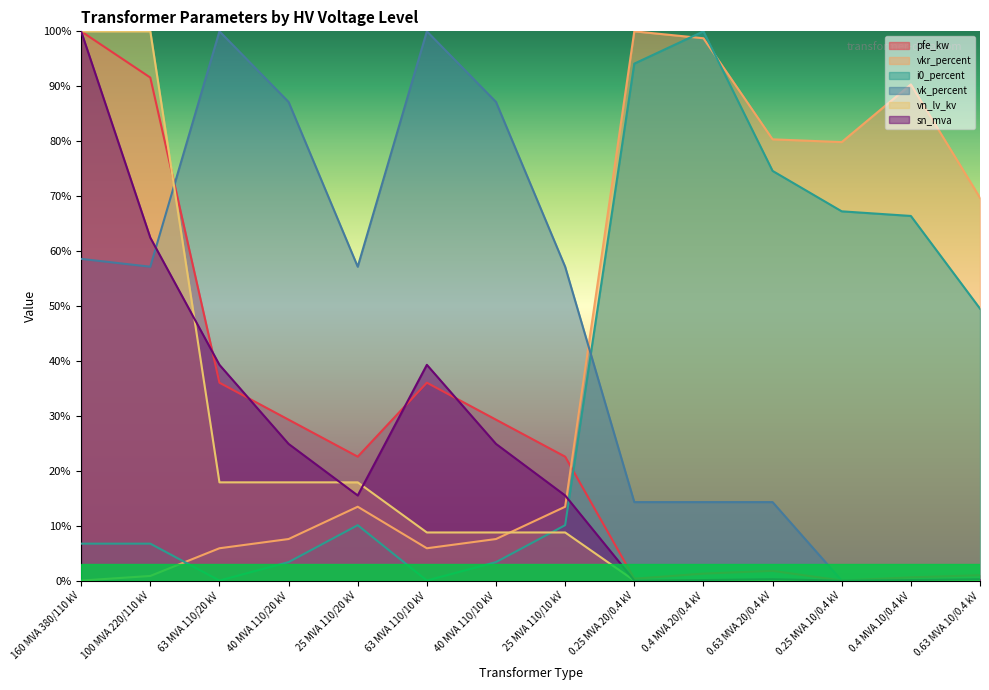

Reading left to right, list all the values displayed in this chart.

pfe_kw: 100.0	91.6	36.0	29.3	22.6	36.0	29.3	22.6	0.3	1.3	1.8	0.0	0.6	1.0
vkr_percent: 0.0	0.8	5.9	7.6	13.4	5.9	7.6	13.4	100.0	98.7	80.3	79.8	90.3	69.7
i0_percent: 6.7	6.7	0.0	3.4	10.1	0.0	3.4	10.1	94.1	100.0	74.6	67.2	66.4	49.5
sn_mva: 100.0	62.4	39.3	24.9	15.5	39.3	24.9	15.5	0.0	0.1	0.2	0.0	0.1	0.2
vk_percent: 58.6	57.1	100.0	87.1	57.1	100.0	87.1	57.1	14.3	14.3	14.3	0.0	0.0	0.0
vn_lv_kv: 100.0	100.0	17.9	17.9	17.9	8.8	8.8	8.8	0.0	0.0	0.0	0.0	0.0	0.0